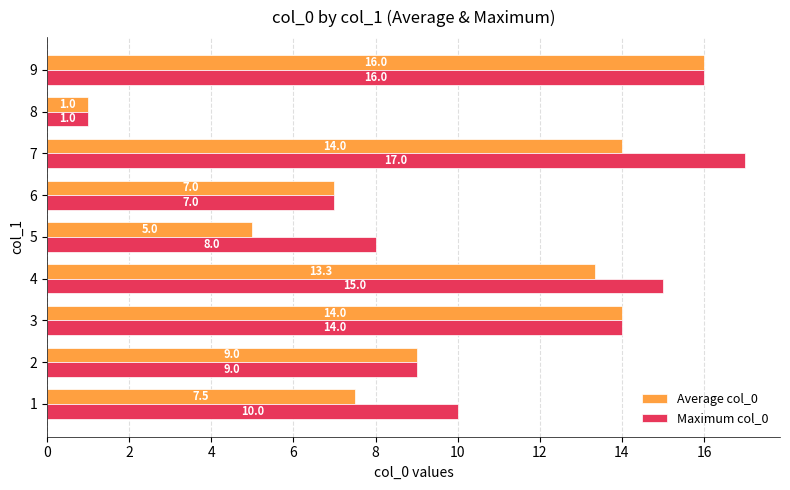

Is the value of Maximum col_0 at 6 greater than the value of Average col_0 at 2?

No